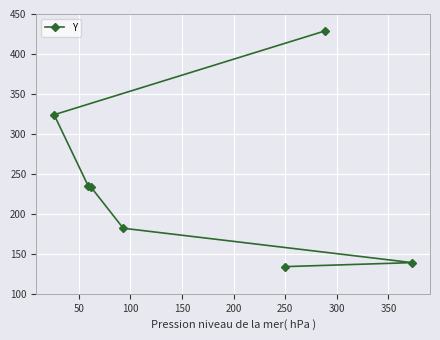

How many data points are less than 233?

3